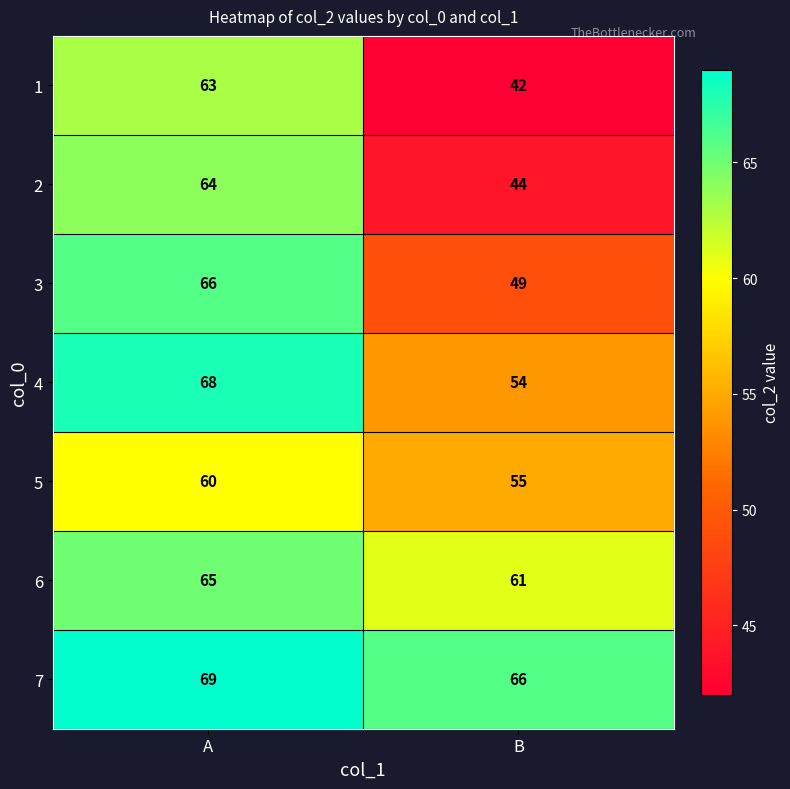

Where is 7 nearest to the value 67?

B